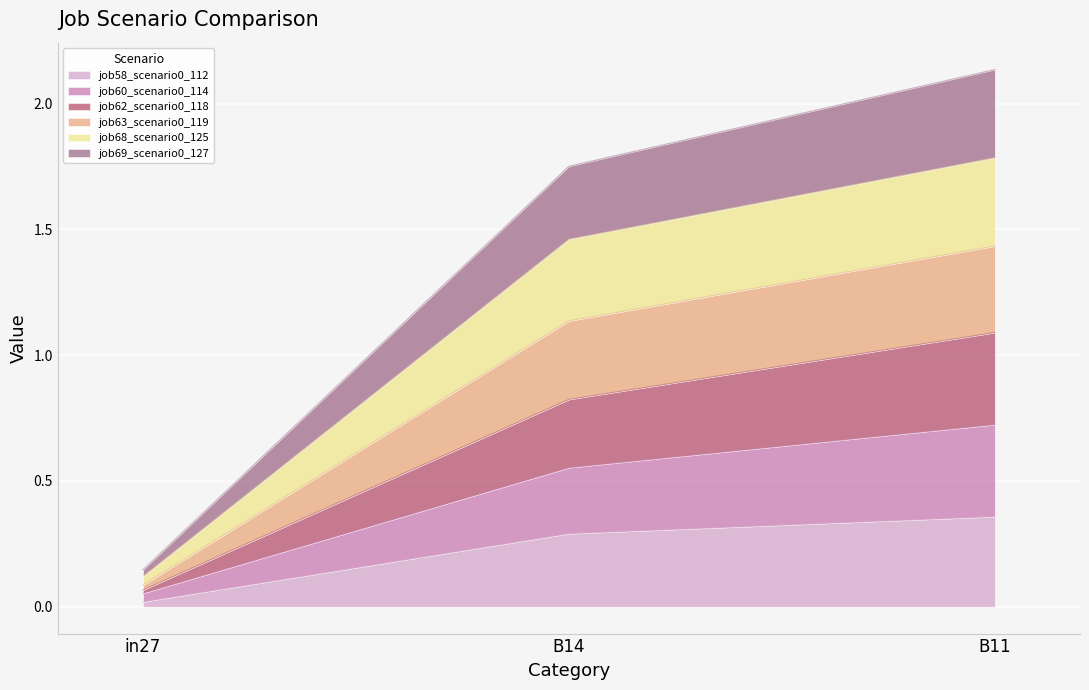

Which category has the highest value in the job58_scenario0_112 series?

B11